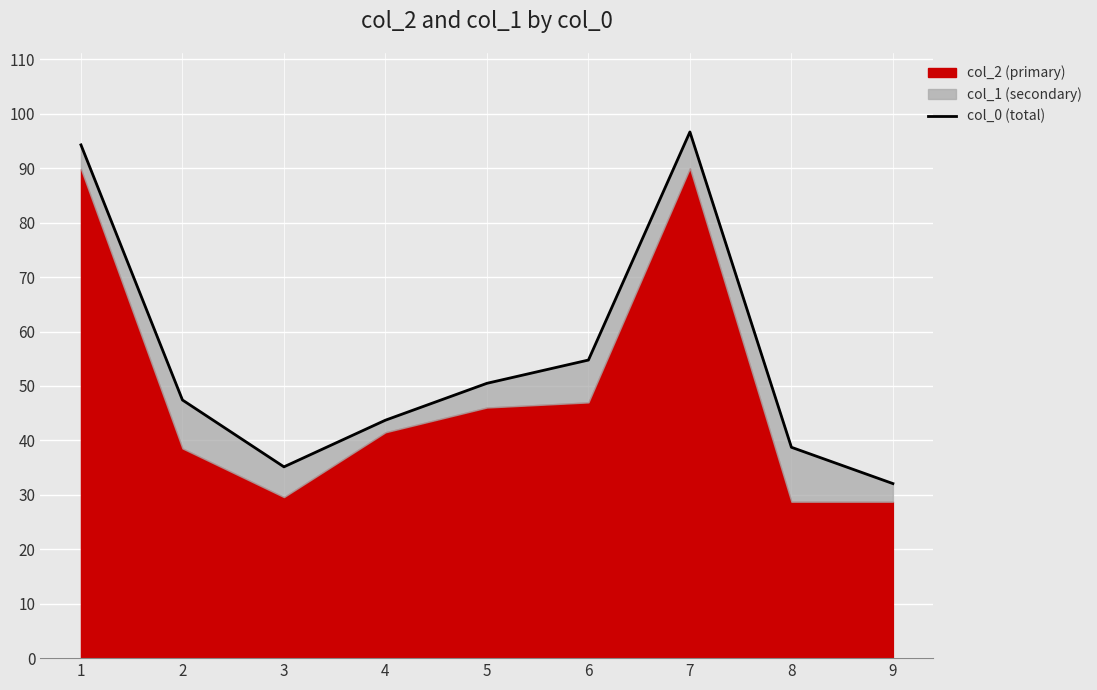

Rank the categories by value from lowest to highest.

9, 3, 8, 4, 2, 5, 6, 1, 7